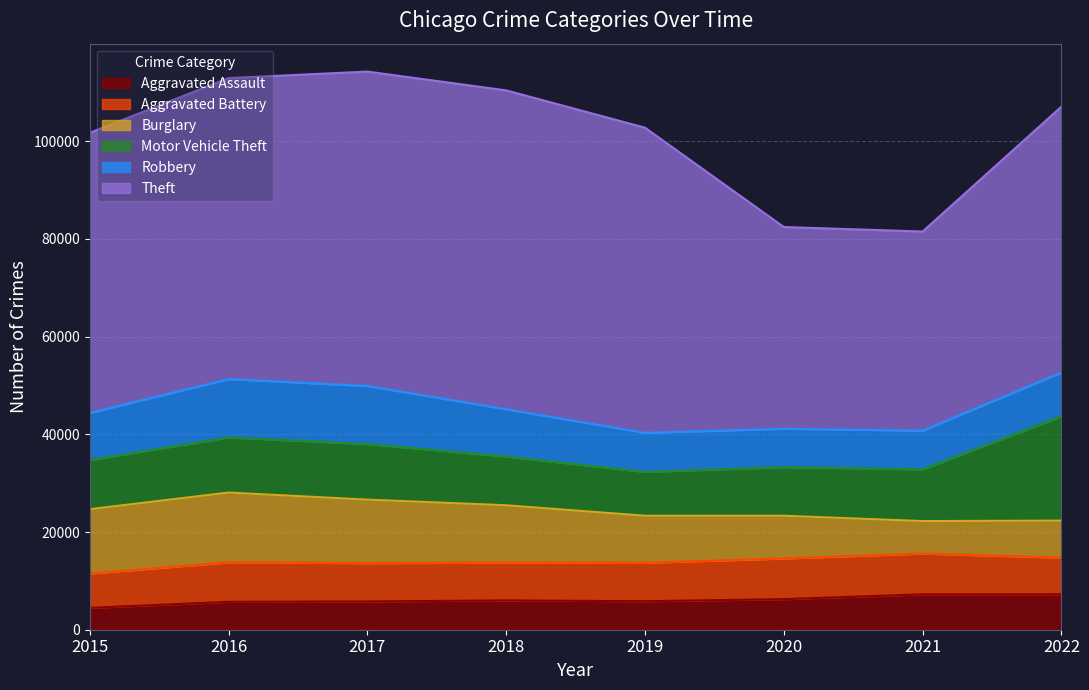

The Motor Vehicle Theft series shows 8977 at 2019. True or false?

True